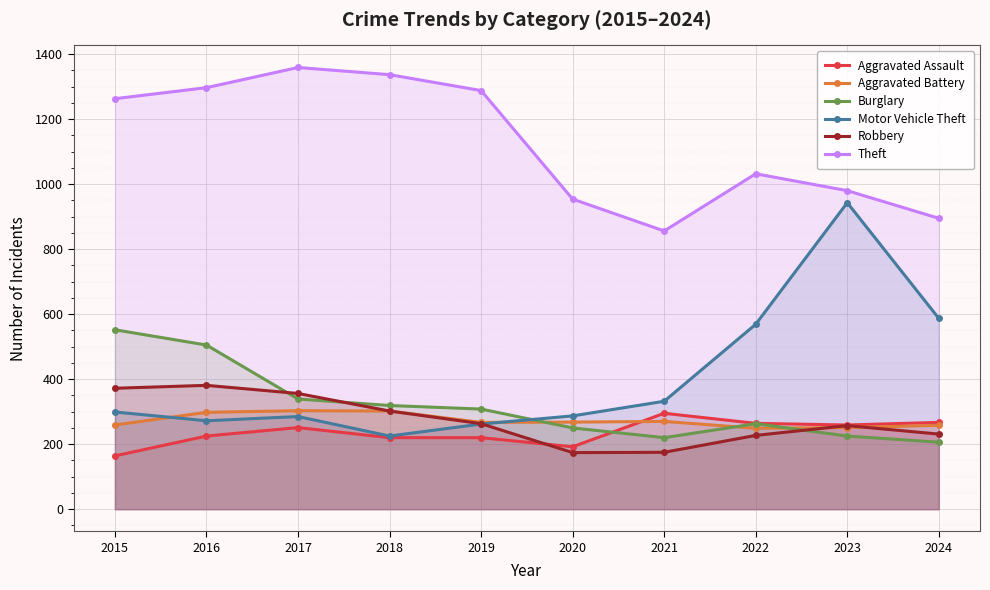

True or false: Aggravated Assault and Theft intersect in this chart.

False